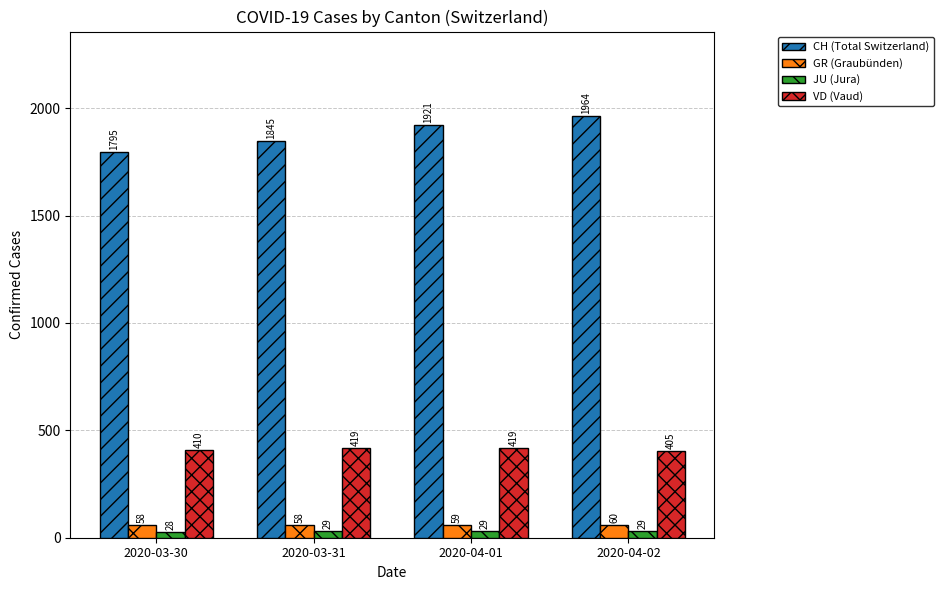

True or false: CH (Total Switzerland) has a value of 3425 at 2020-04-01.

False